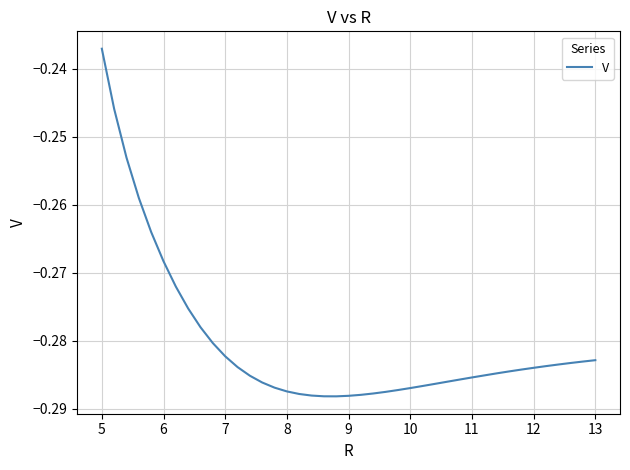

Does the chart have visible grid lines?

Yes